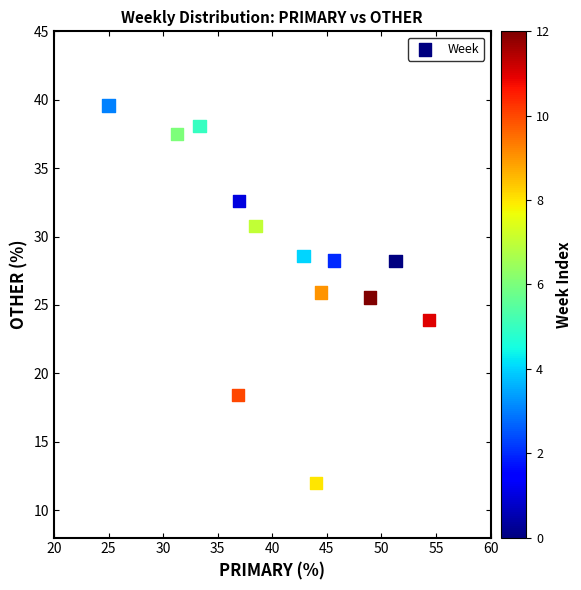

What Y value in the scatter plot is closest to 25?

25.5